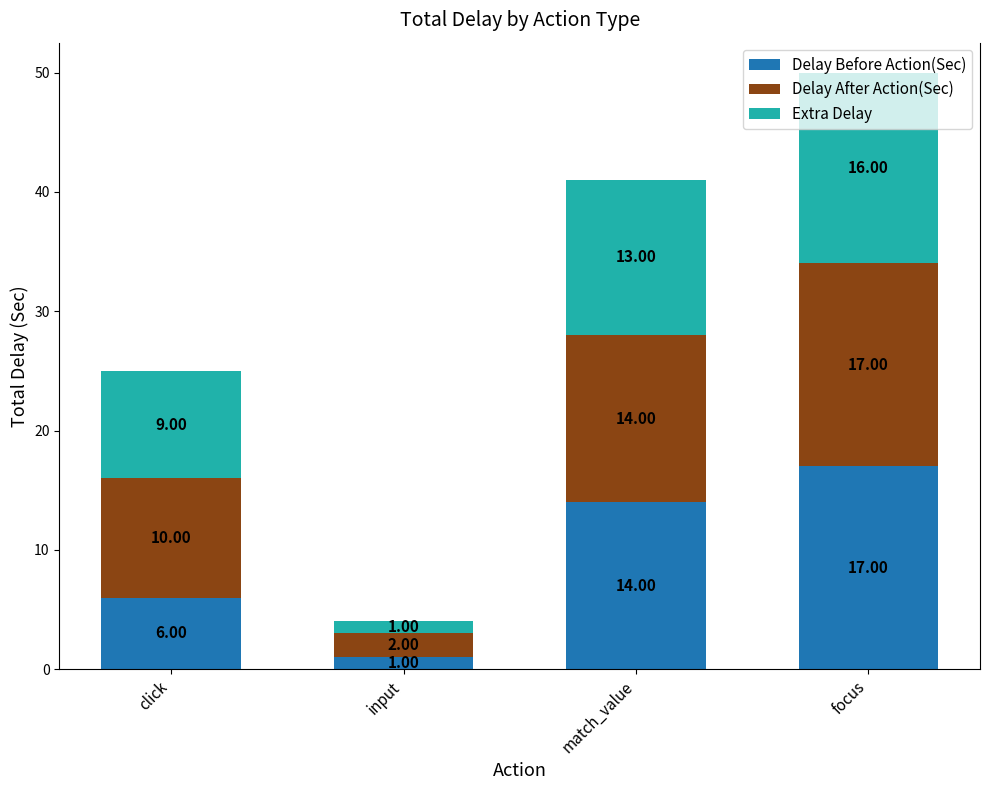

What is the difference between the maximum and minimum values in the Delay Before Action(Sec) series?

16